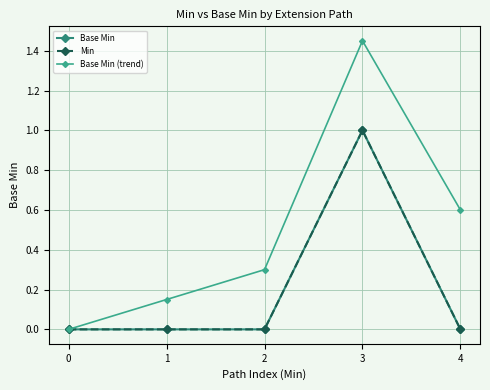

List the labels in order of Base Min (trend) value, smallest first.

0, 1, 2, 4, 3